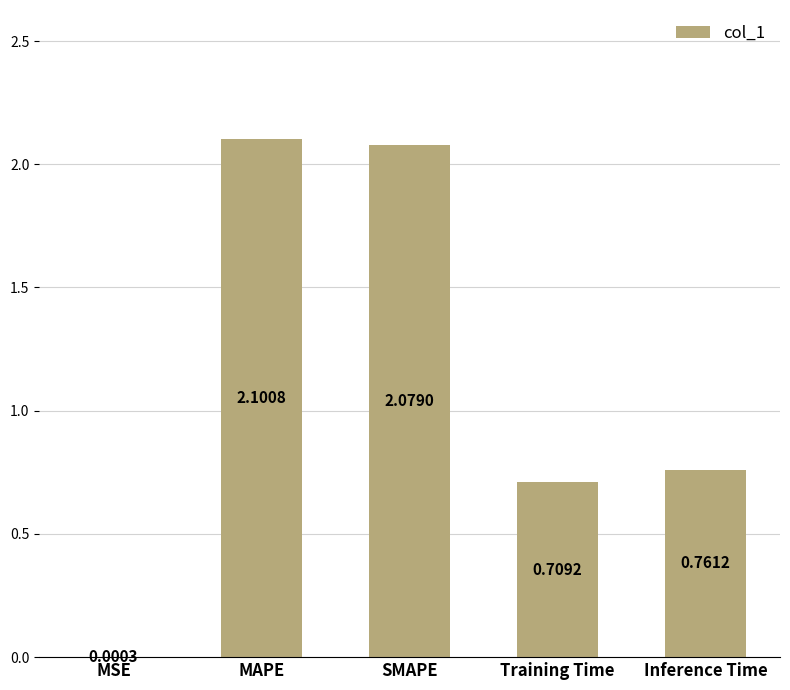

Between Training Time and MAPE, which is larger?

MAPE